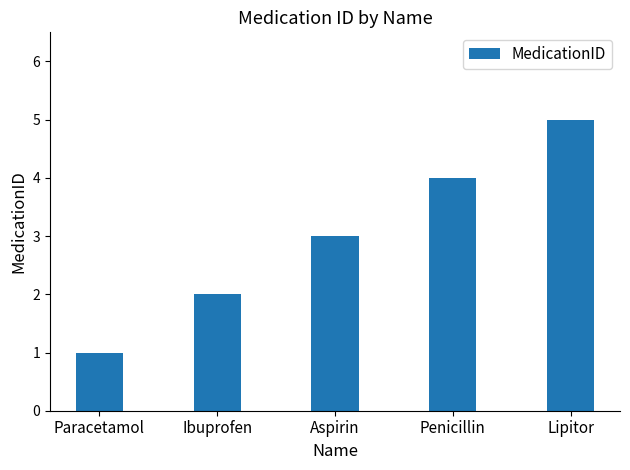

The value at Paracetamol is 1. True or false?

True